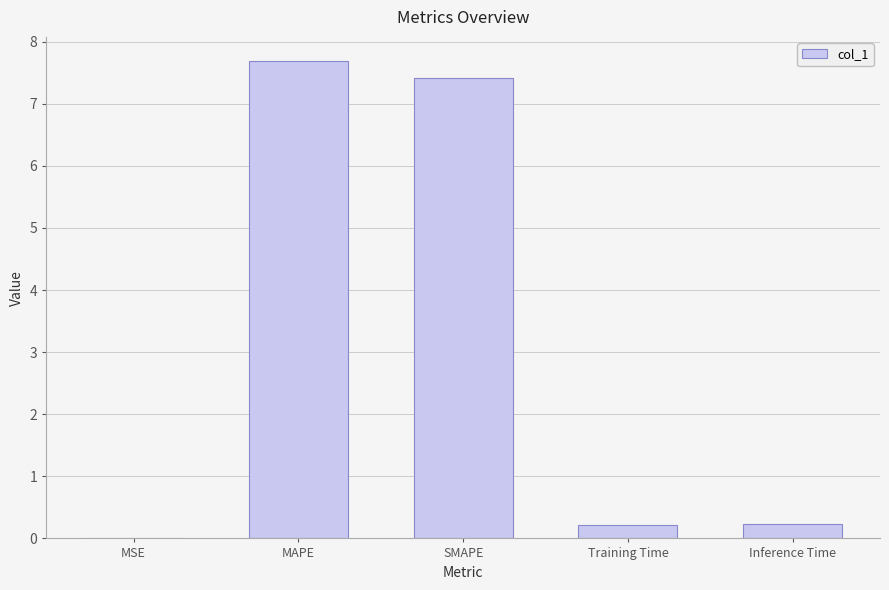

What is the sum of the values at Training Time and Inference Time?

0.5